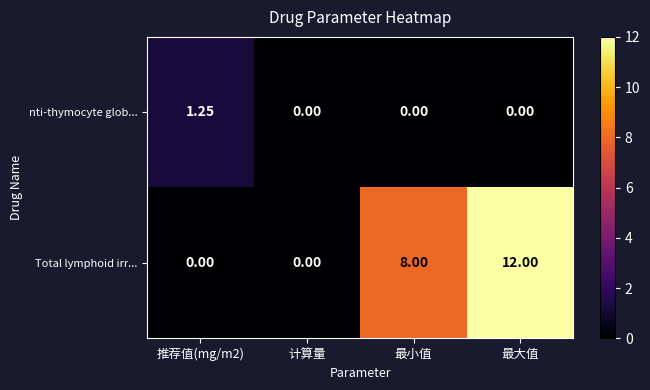

What is the total value across all series at 最大值?

12.0